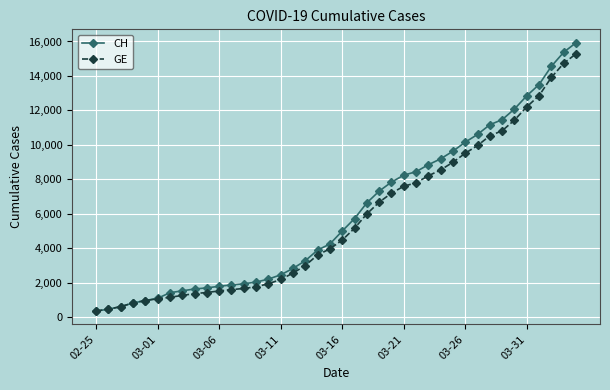

What is the minimum value for GE?

375